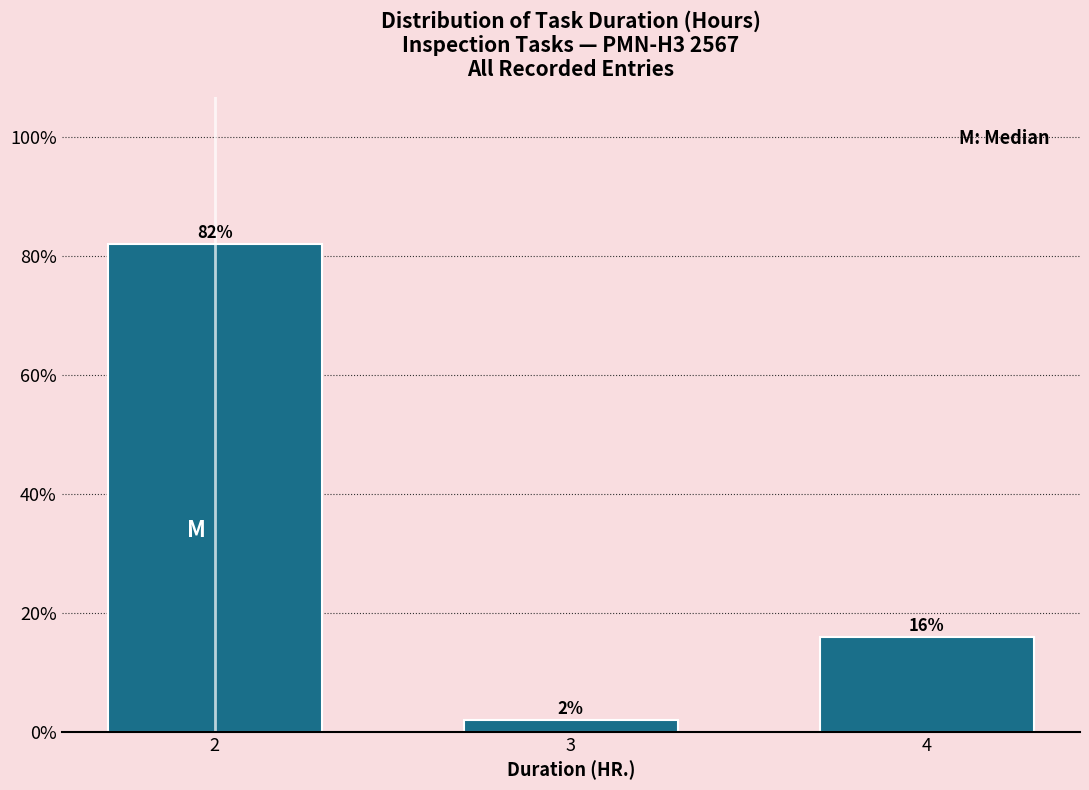

Reading right to left, extract all data points from this chart.

16	2	82